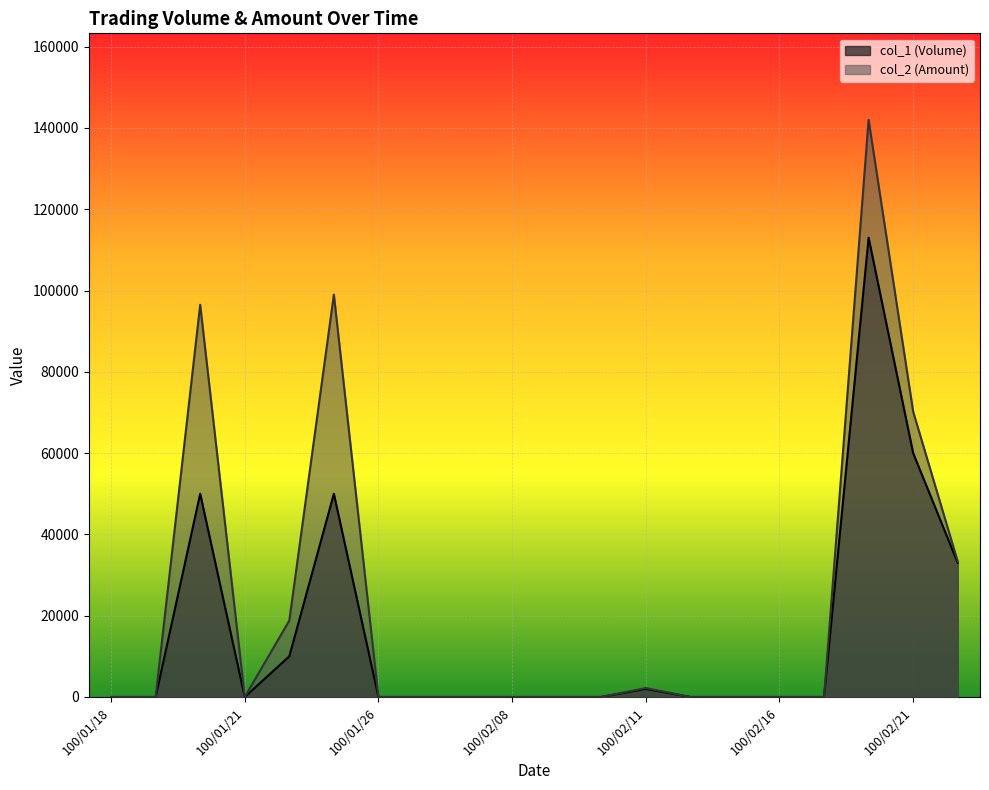

Where is the first local minimum for col_2 (Amount)?

100/01/21